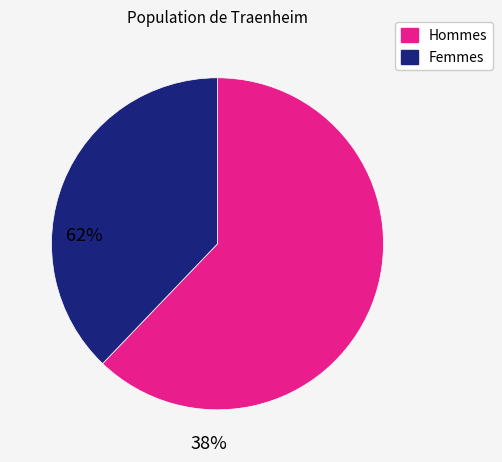

Is there a majority slice in this chart?

Yes